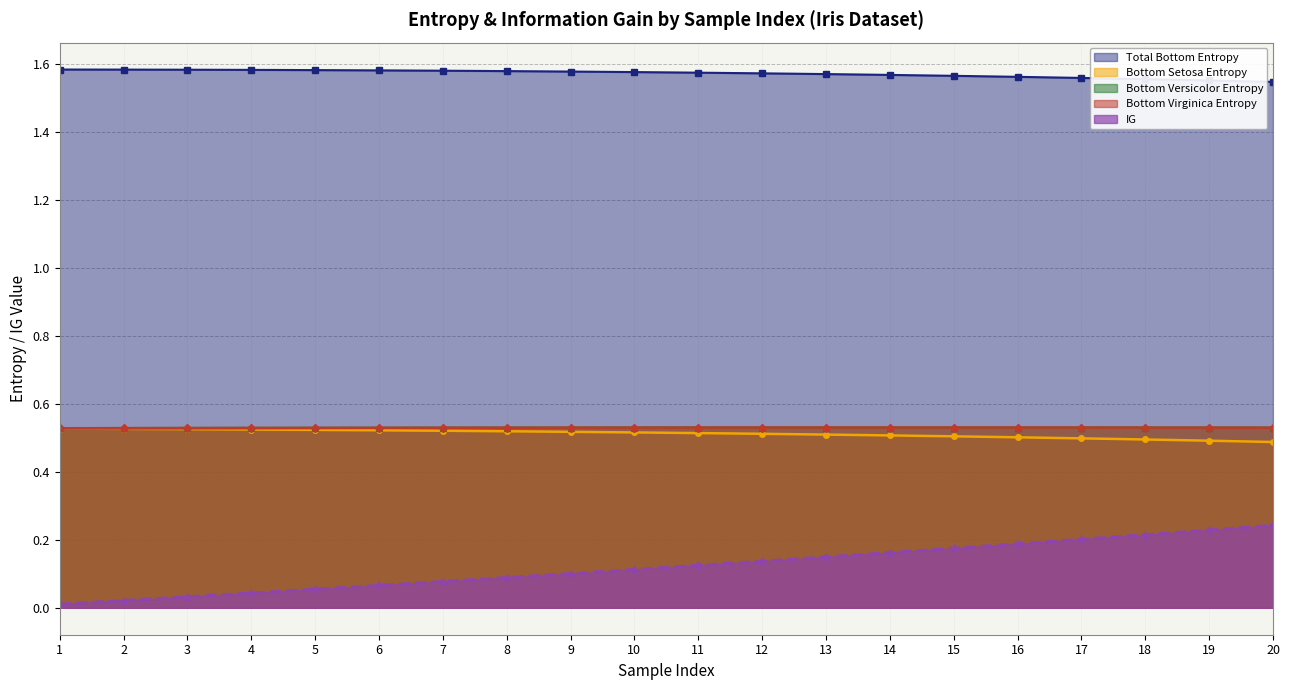

What is the value of the Bottom Setosa Entropy point at the 18th from the left?

0.5